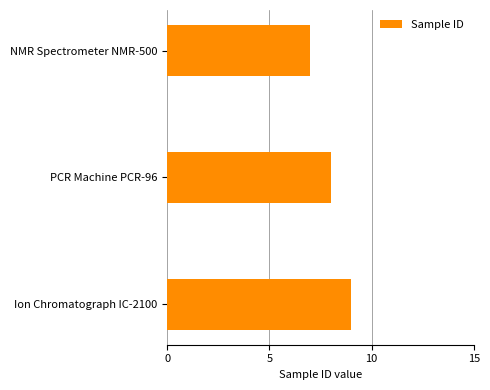

At which label is the value closest to 8?

PCR Machine PCR-96